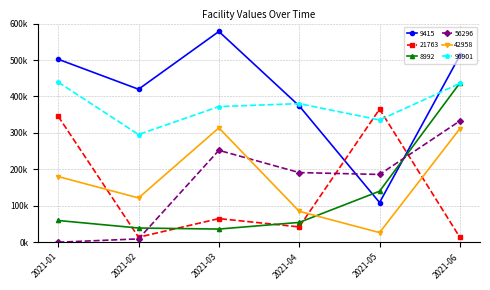

Reading left to right, list all the values displayed in this chart.

9415: 502141.0	419916.0	578237.0	374123.0	109177.0	512676.0
21763: 345689.8	14026.0	65103.9	42350.0	365243.8	13488.0
8992: 59935.0	39280.0	36414.0	54676.0	140256.0	437115.0
56296: 390.0	9445.0	252375.0	191344.2	186175.2	332990.0
42958: 180389.5	121773.2	313922.0	85118.0	26712.0	311800.0
96901: 439391.0	295643.0	372334.0	380450.0	335568.0	435833.0